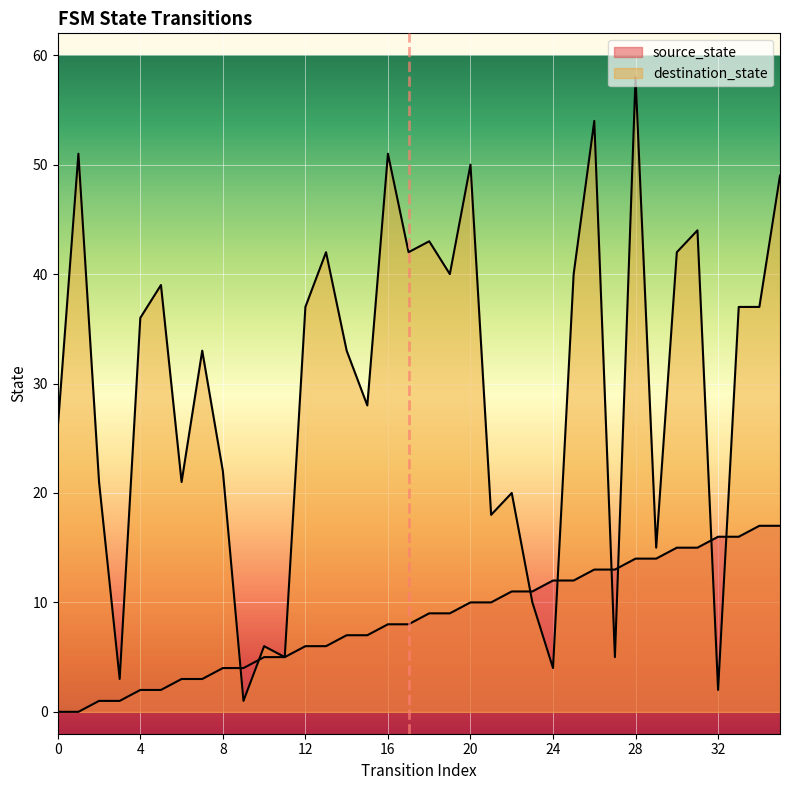

Is the value of destination_state at 17 greater than the value of source_state at 35?

Yes